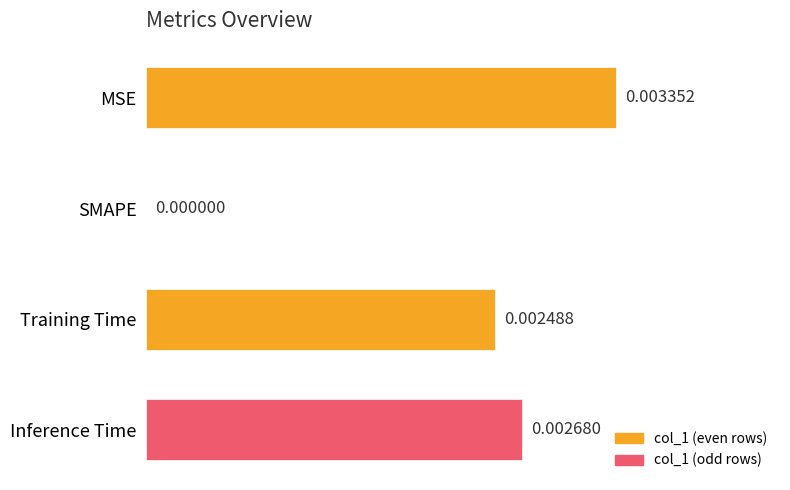

How many data points are above 0?

3